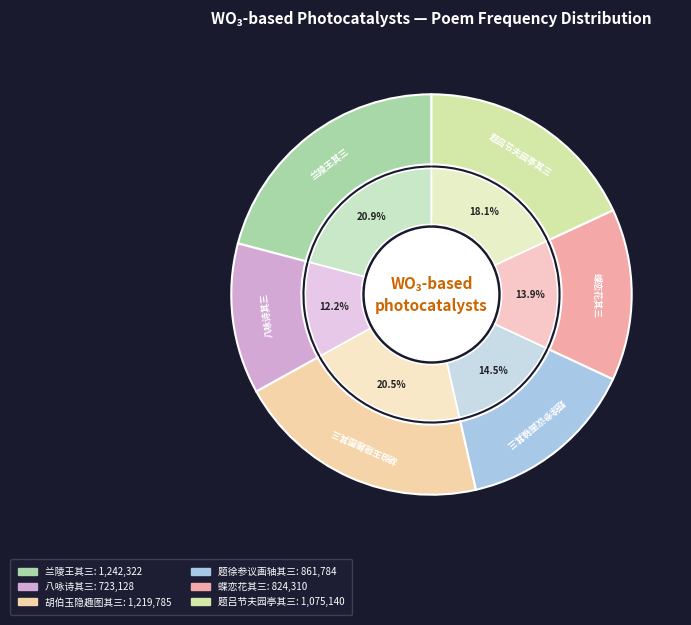

True or false: 胡伯玉隐趣图四咏 其三 岁寒亭 accounts for 21% of the total.

True